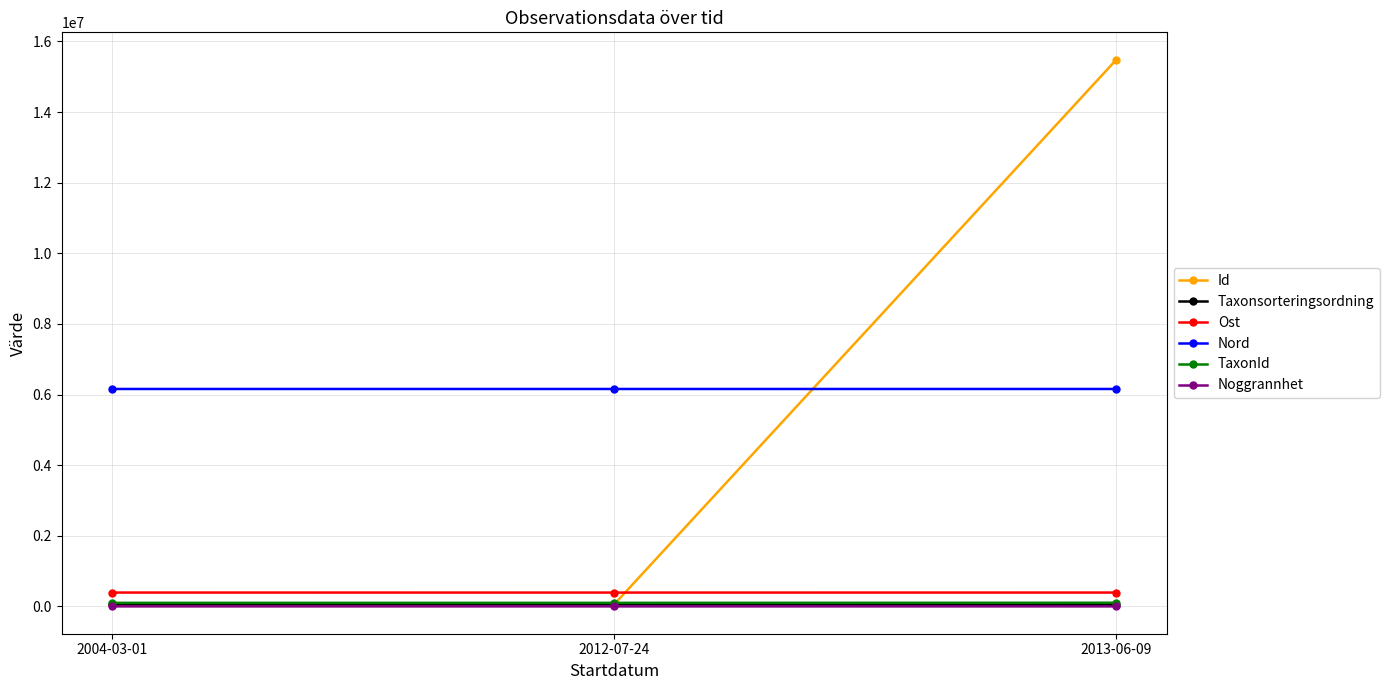

At which category is the sum across all series the highest?

2013-06-09